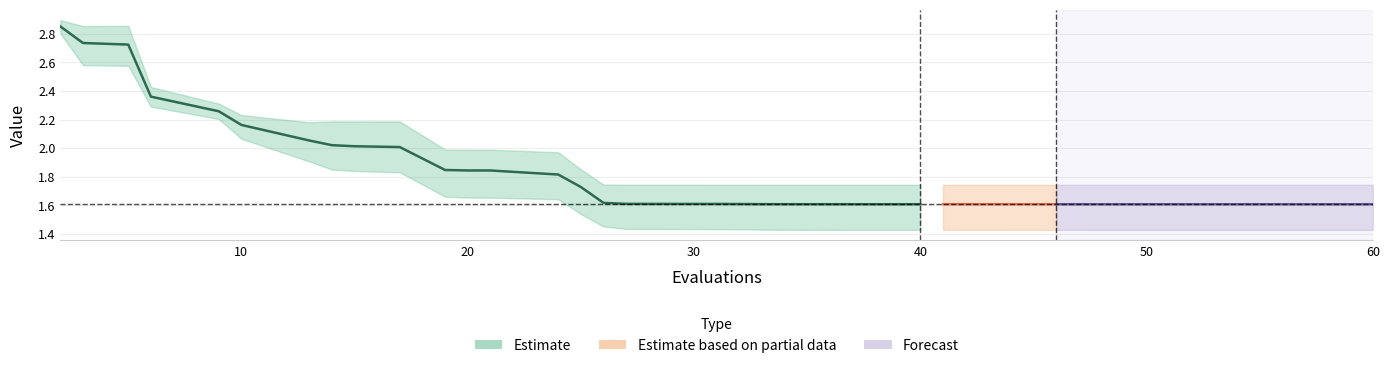

What is the value of the mean point at the 12th from the left?

1.8